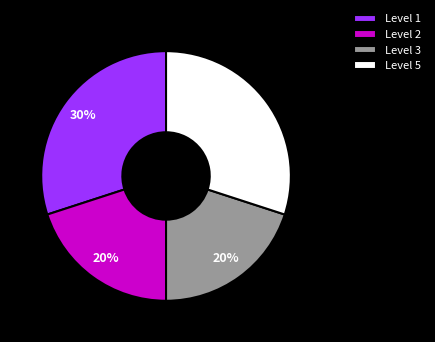

Count the number of slices in the pie.

4